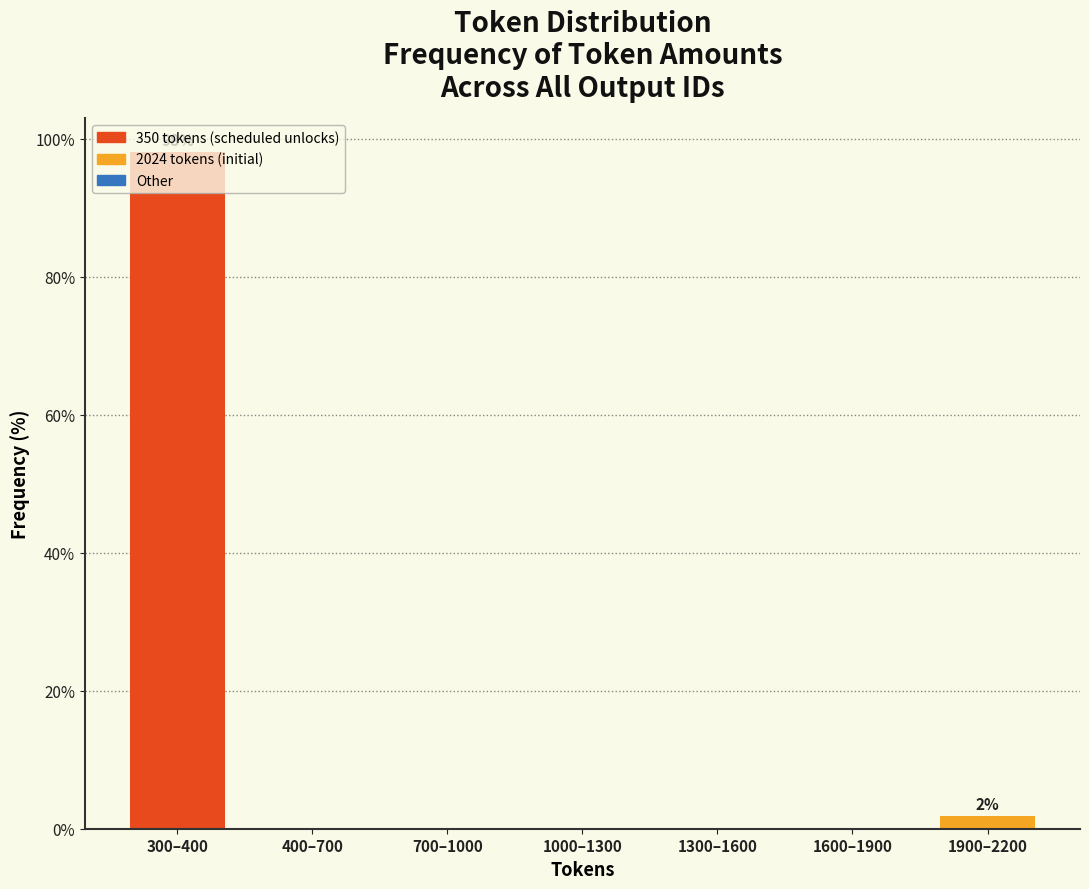

Which has a higher value, 1300–1600 or 300–400?

300–400